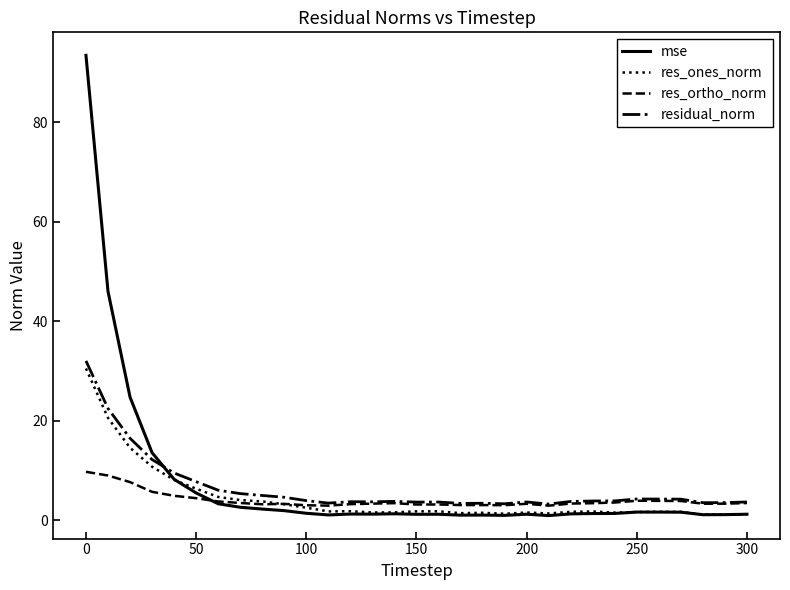

True or false: mse and residual_norm cross at least once.

True